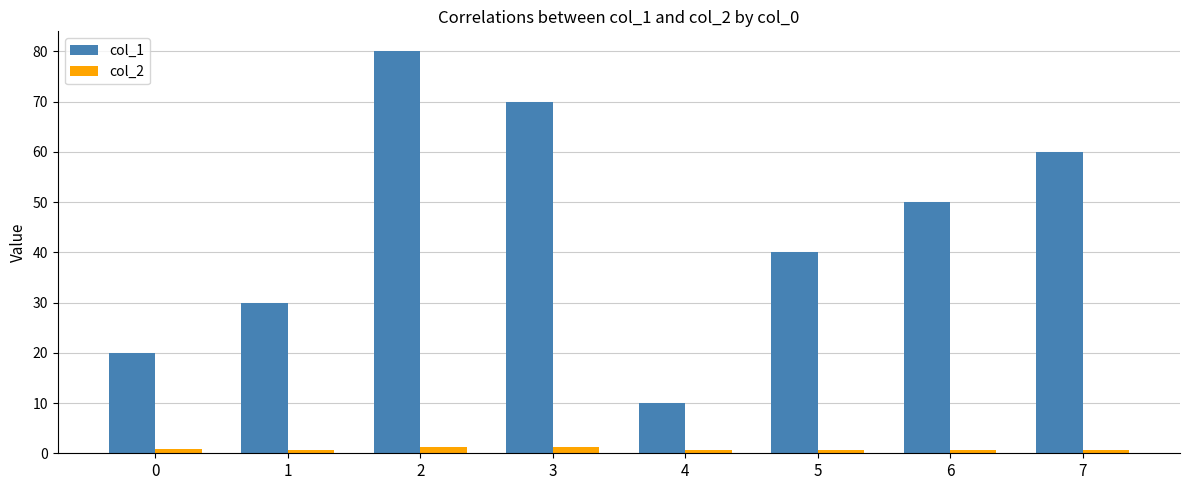

Which series has the widest spread of values?

col_1